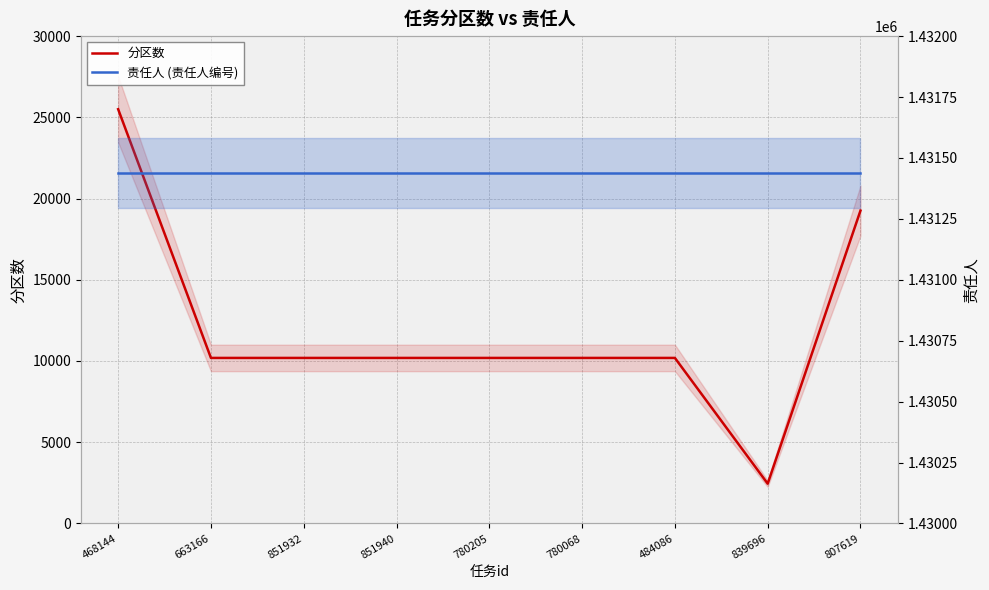

How many distinct data groups are displayed?

2